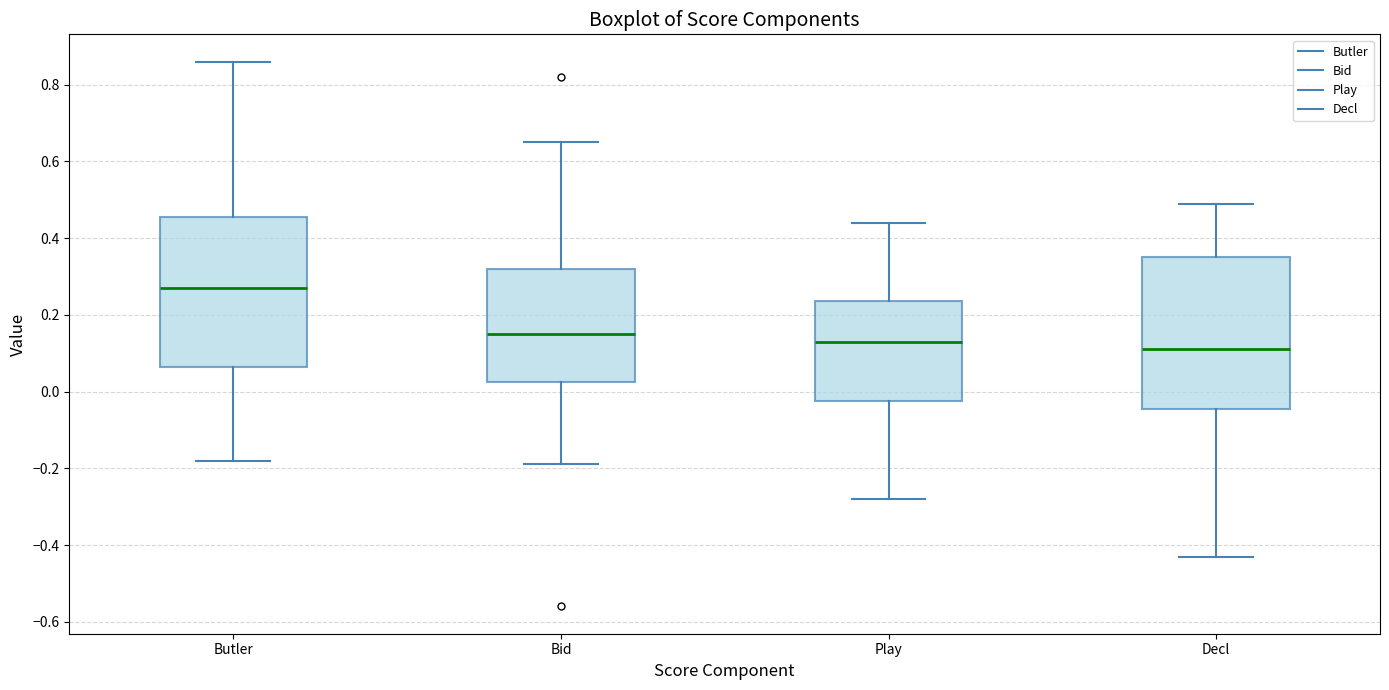

Where is the lower edge of the box for Play on the y-axis? The values are not printed on the chart, so give them approximately, as read against the axis.

-0.02